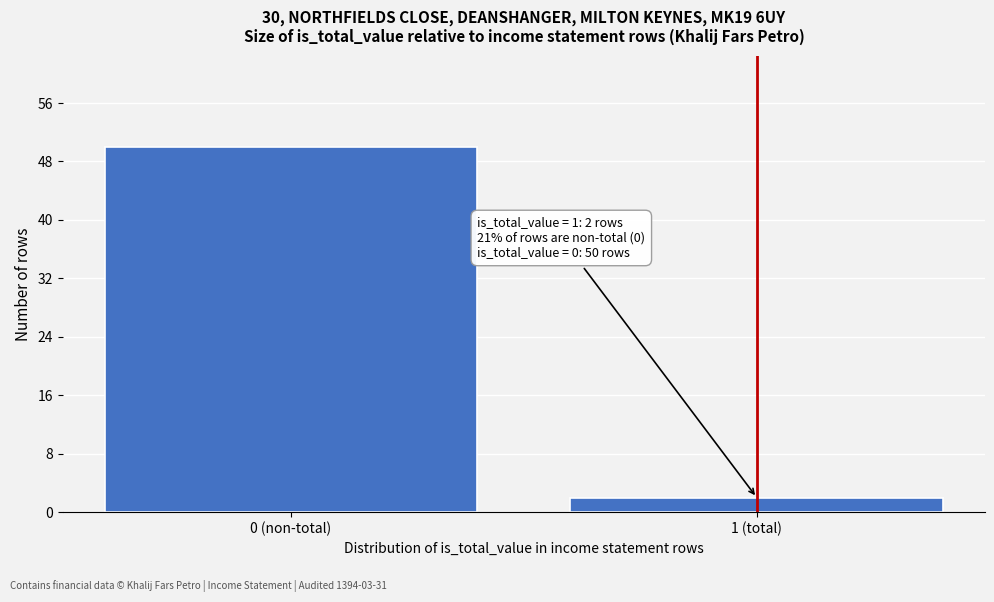

Reading left to right, what are all the values shown in this chart?

50	2